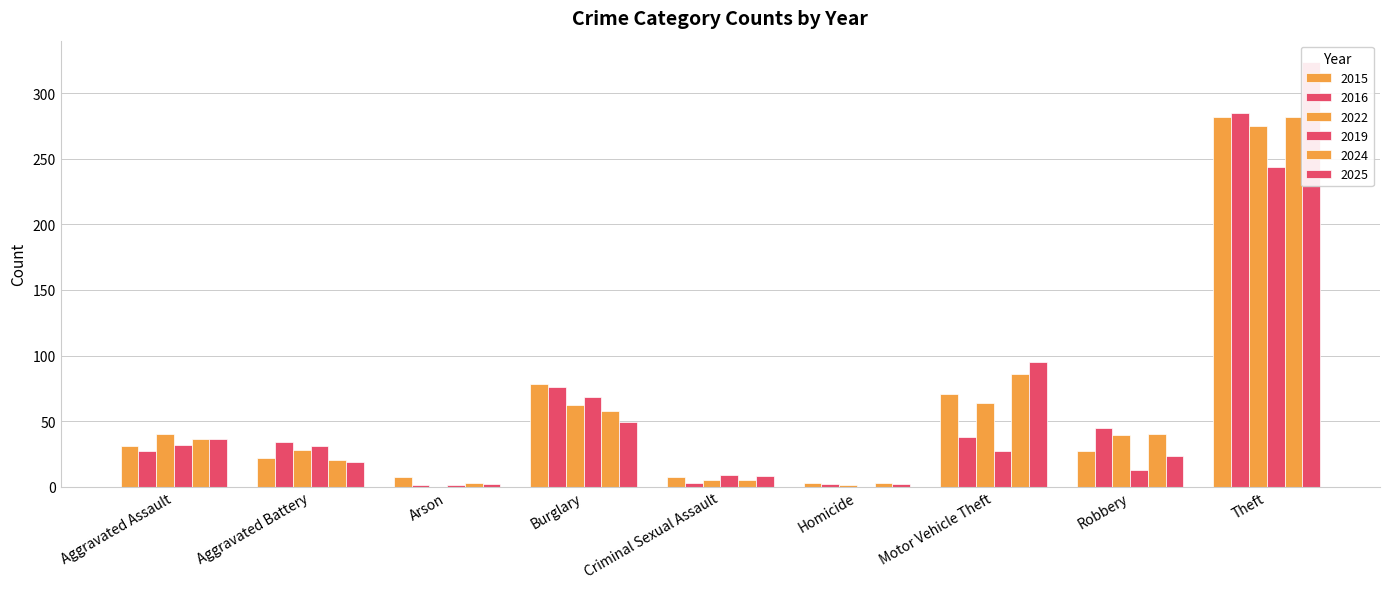

What is the total value across all series at Burglary?

391